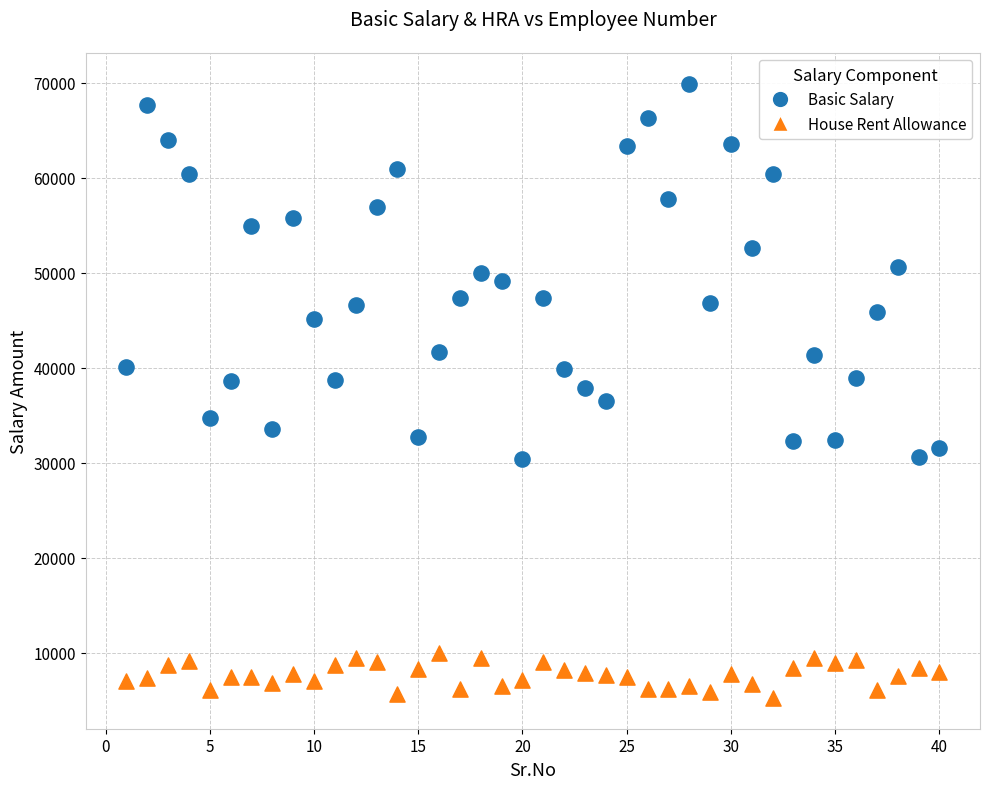

What is the X range (max minus min) for the scatter plot?

39